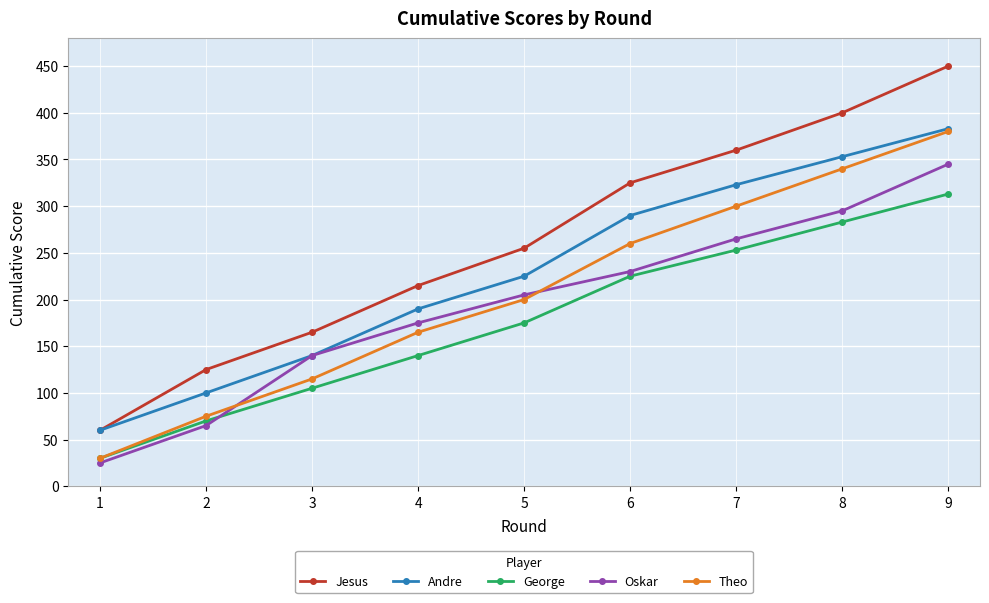

What is the difference between the Oskar values at 9 and 3?

205